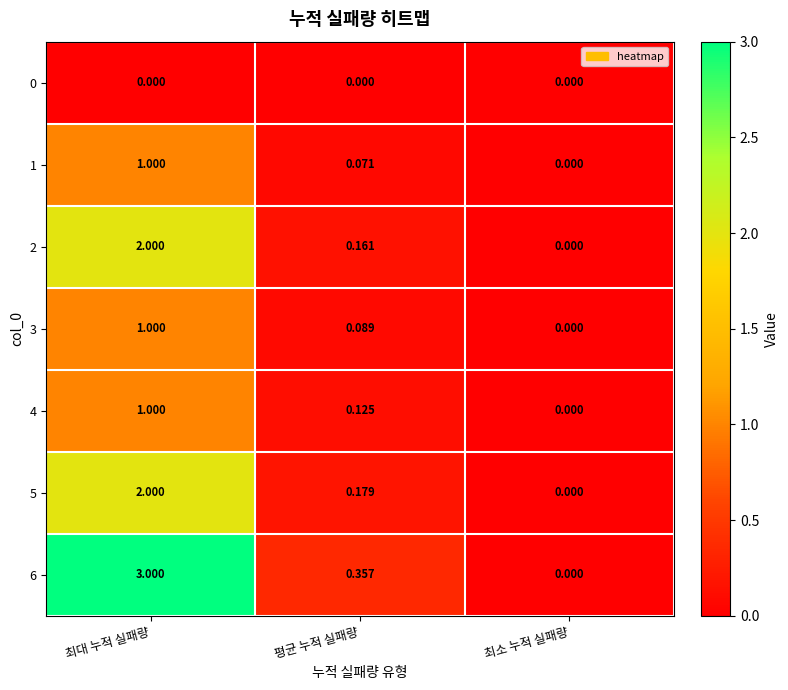

At how many categories does at least one series exceed 1?

1